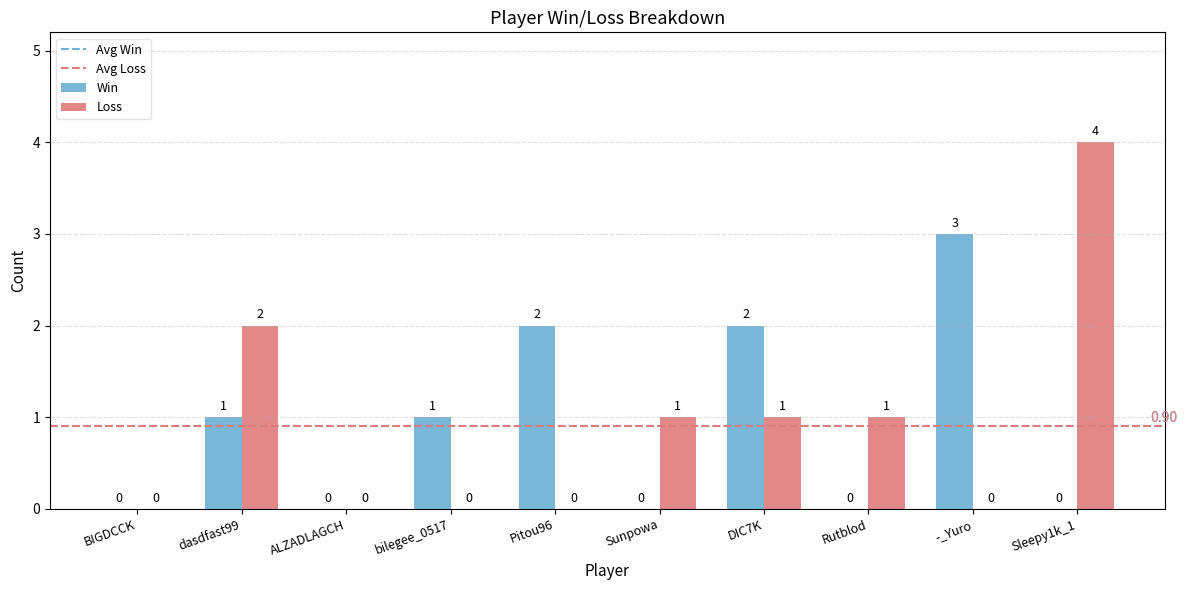

Is the value of Loss at Rutblod greater than the value of Win at Pitou96?

No